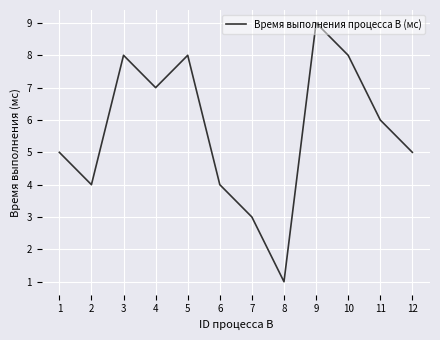

Which label corresponds to the largest value in the chart?

9